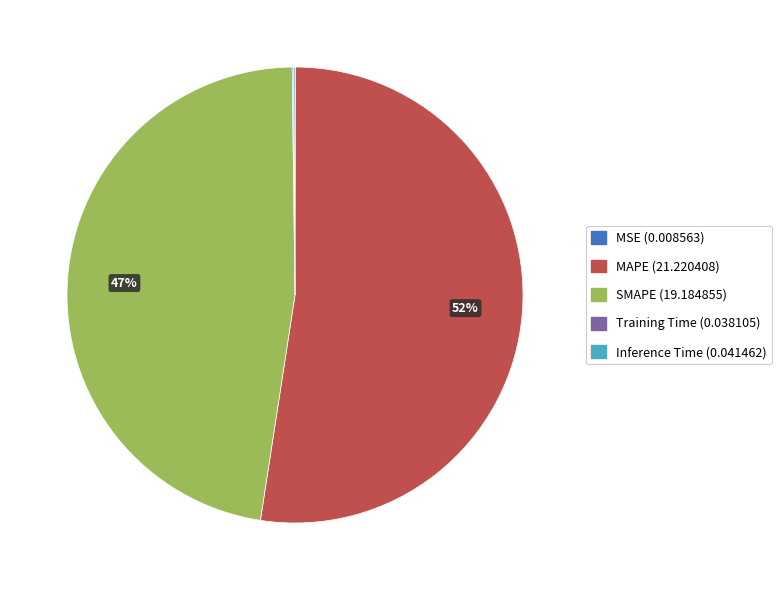

To the nearest percent, what is the combined percentage of SMAPE and MAPE?

100%